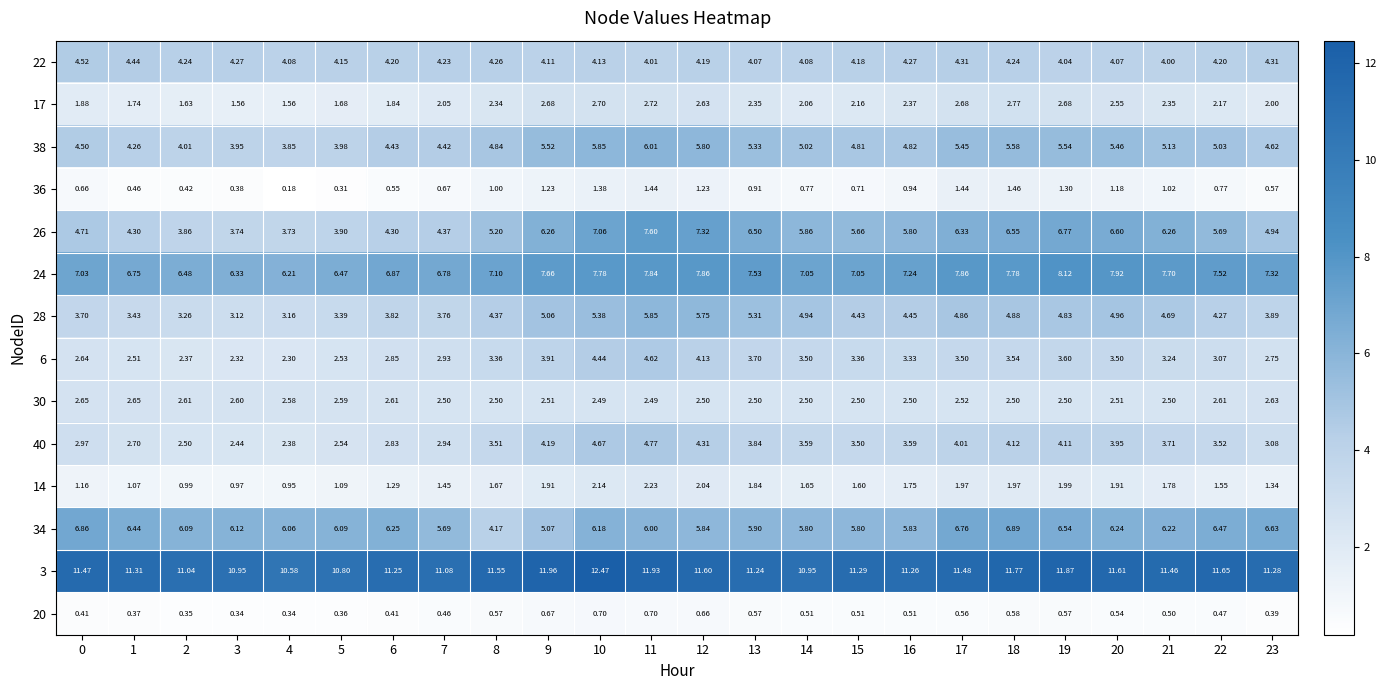

What is the greatest value displayed?

12.5